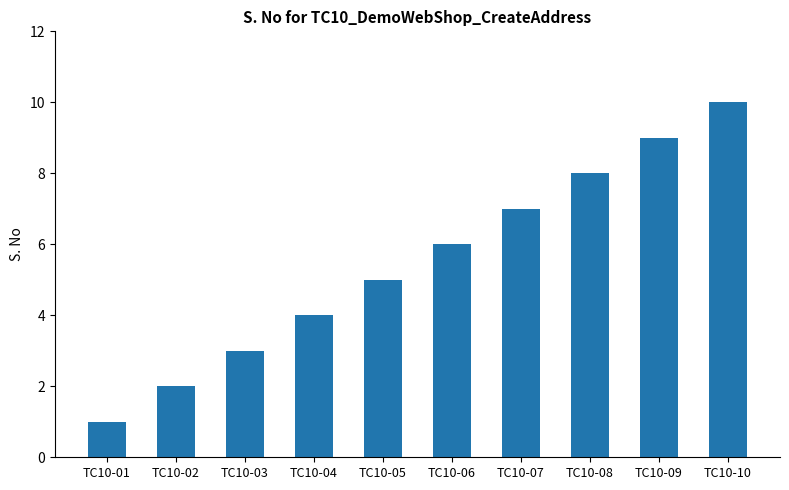

True or false: the data shows 4 at TC10-04.

True